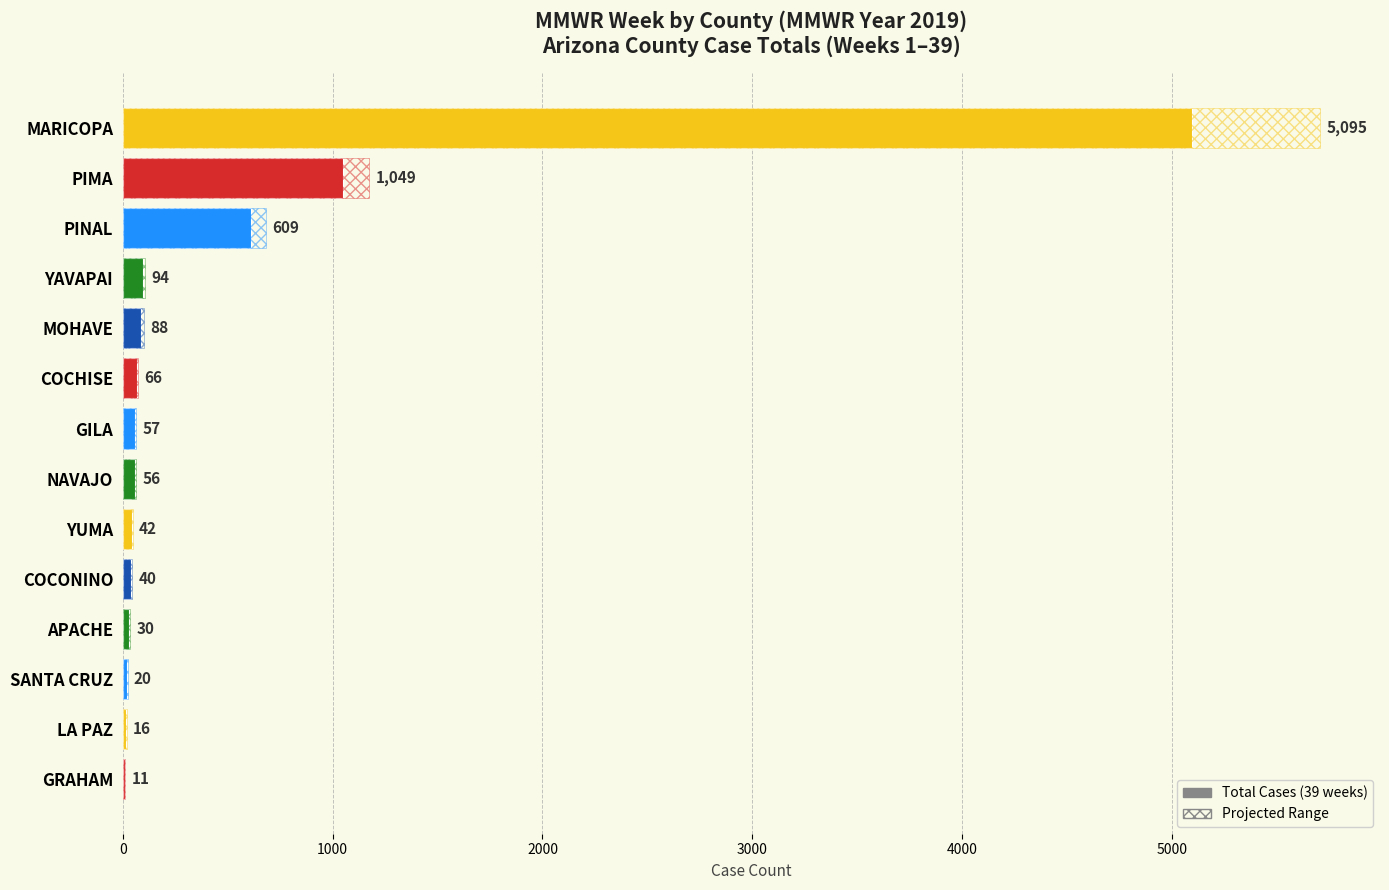

What value does the Projected Range series have at YAVAPAI?

105.3